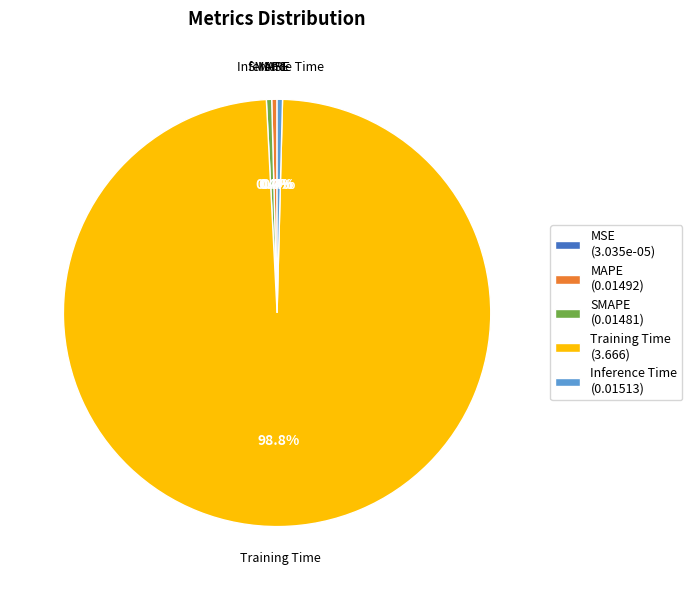

Is there a majority slice in this chart?

Yes